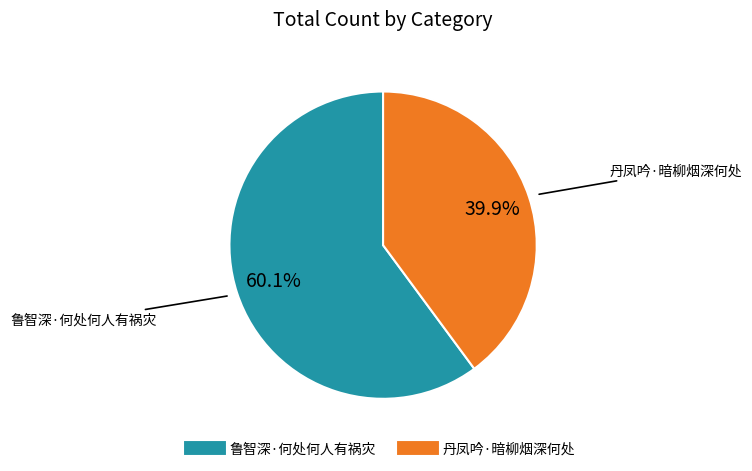

How many segments does this pie chart have?

2